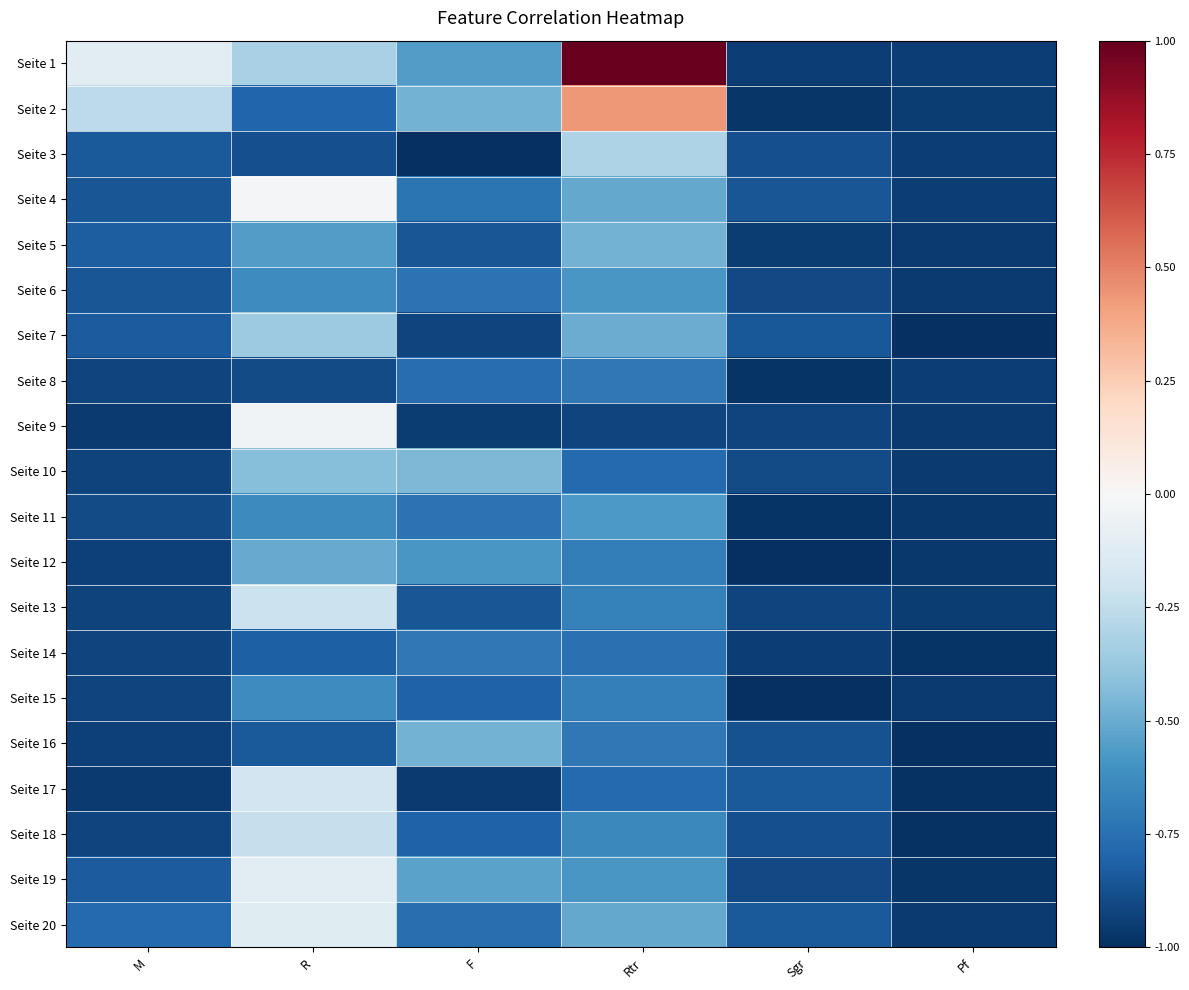

Between F and Rtr, which is larger?

Rtr